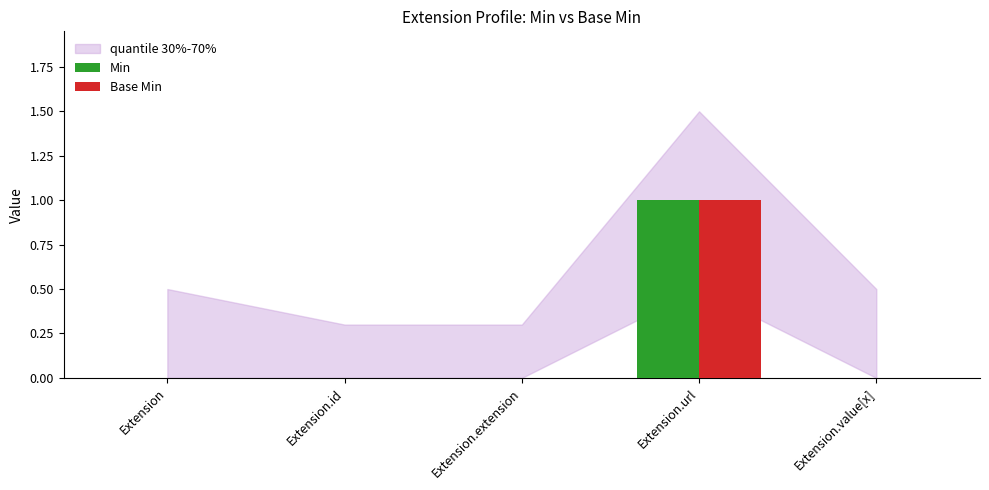

Does the chart contain stacked bars?

No